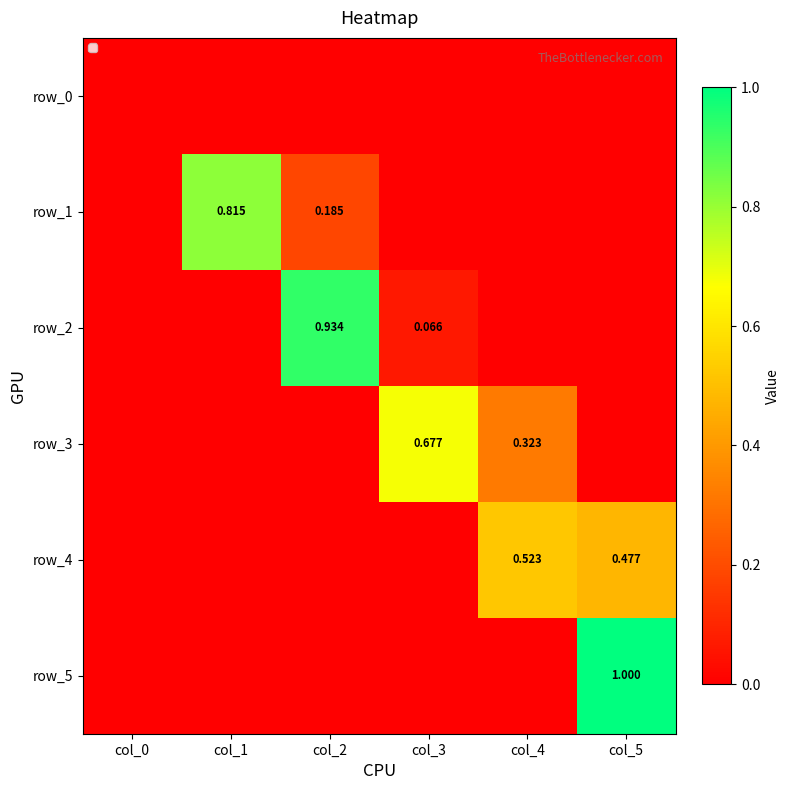

Where is row_0 nearest to the value 0?

col_0